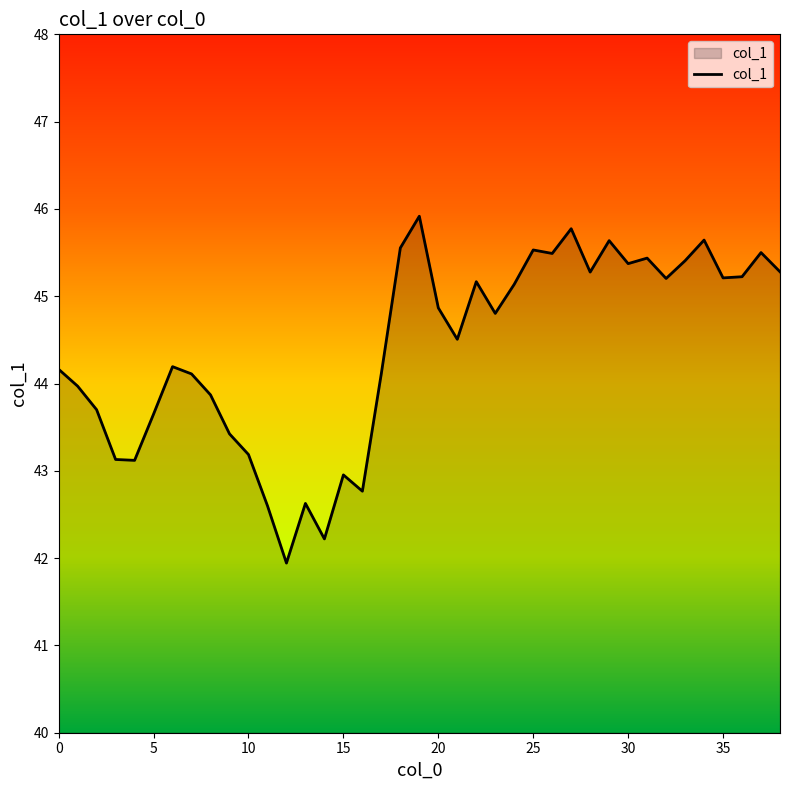

Does the chart have visible grid lines?

No